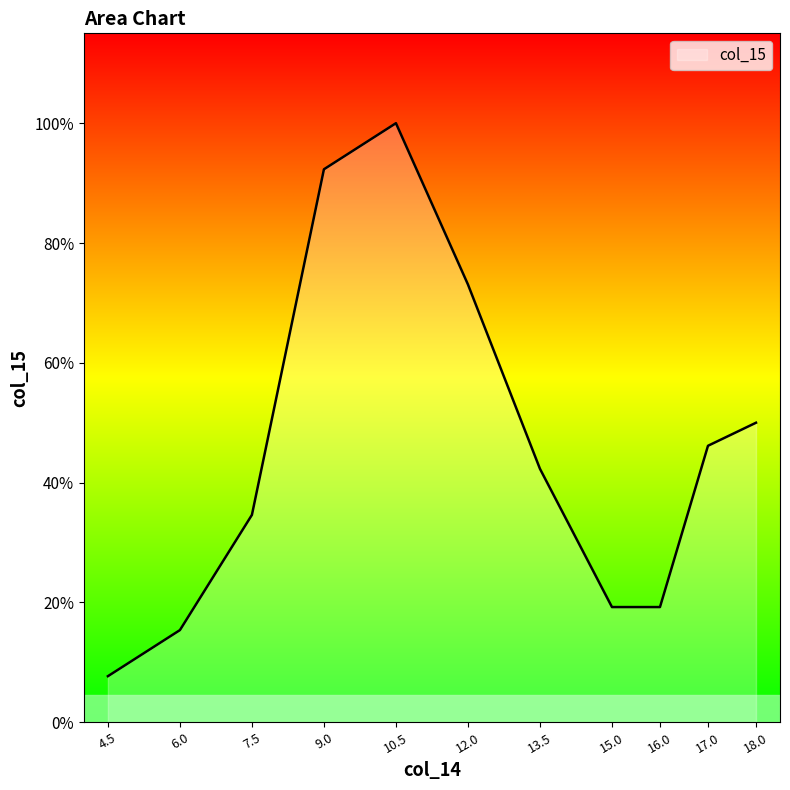

Does the chart display data point markers on the line(s)?

No